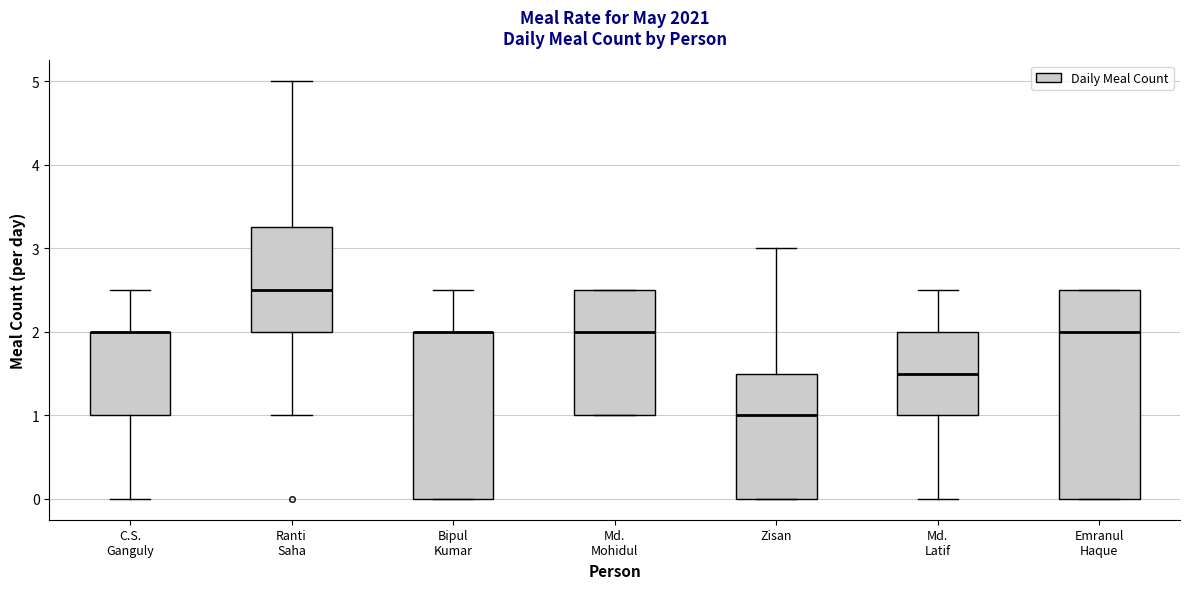

Reading left to right, read every box against the y-axis: the position of its median line, the range the box covers, and the ends of its whiskers. The values are not printed on the chart, so give them approximately, as read against the axis.

C.S. Ganguly: median 2.0 (drawn on the box's upper edge), box 1.0 to 2.0, whiskers 0.0 to 2.5
Ranti Saha: median 2.5, box 2.0 to 3.3, whiskers 1.0 to 5.0
Bipul Kumar: median 2.0 (drawn on the box's upper edge), box 0.0 to 2.0, whiskers 0.0 to 2.5
Md. Mohidul: median 2.0, box 1.0 to 2.5, whiskers 1.0 to 2.5
Zisan: median 1.0, box 0.0 to 1.5, whiskers 0.0 to 3.0
Md. Latif: median 1.5, box 1.0 to 2.0, whiskers 0.0 to 2.5
Emranul Haque: median 2.0, box 0.0 to 2.5, whiskers 0.0 to 2.5